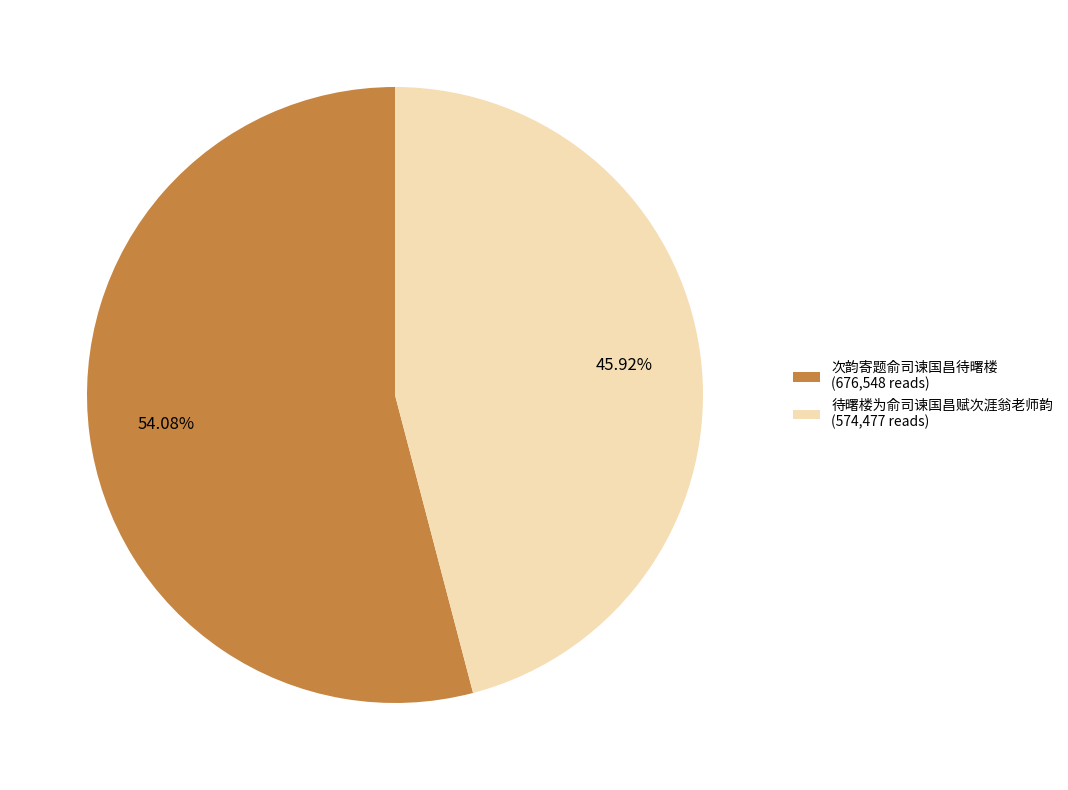

How many segments does this pie chart have?

2